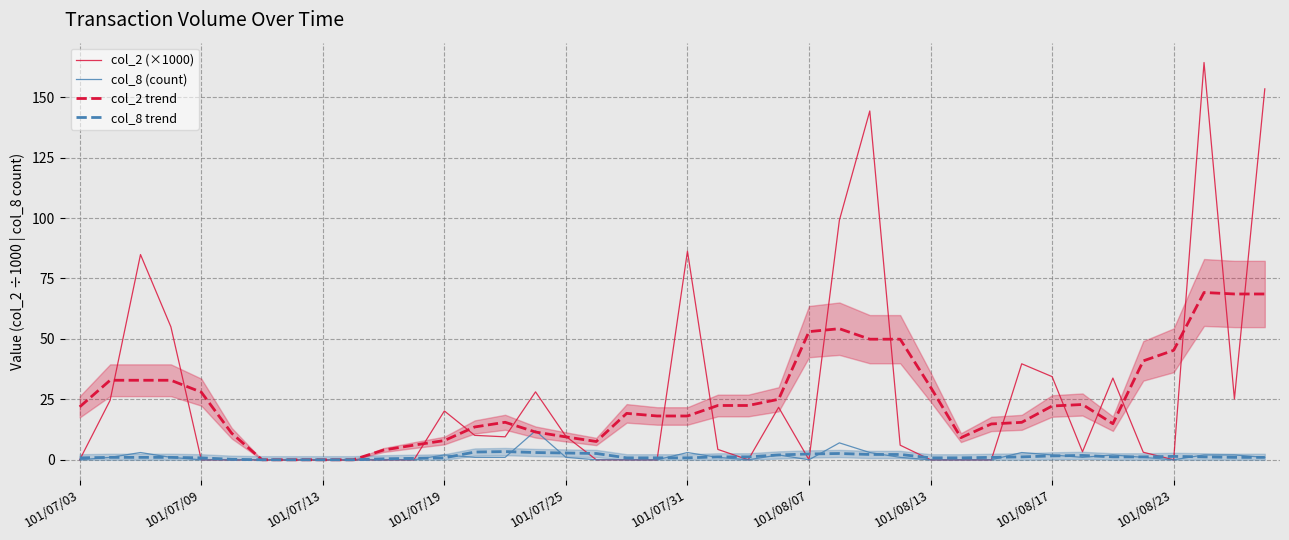

What are all the series names shown in the legend?

col_2 (×1000), col_8 (count), col_2 trend, col_8 trend